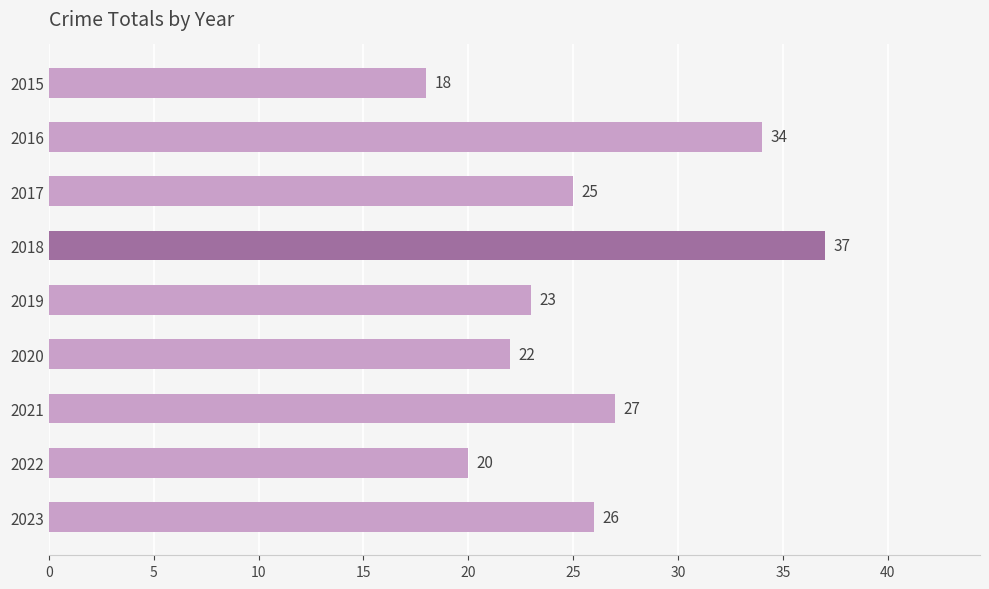

What is the average value?

26